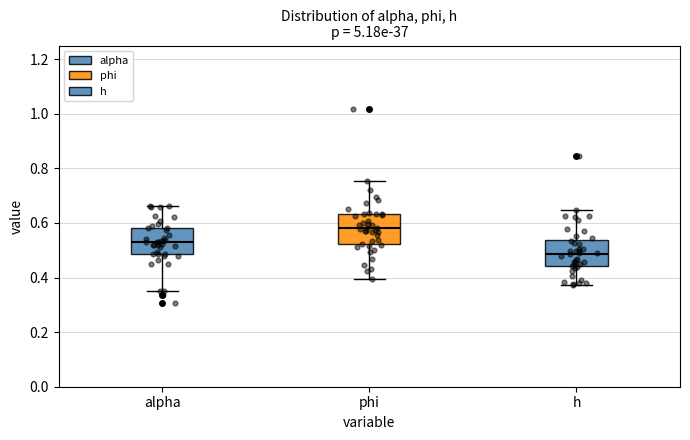

Where is the upper edge of the box for phi on the y-axis? The values are not printed on the chart, so give them approximately, as read against the axis.

0.64